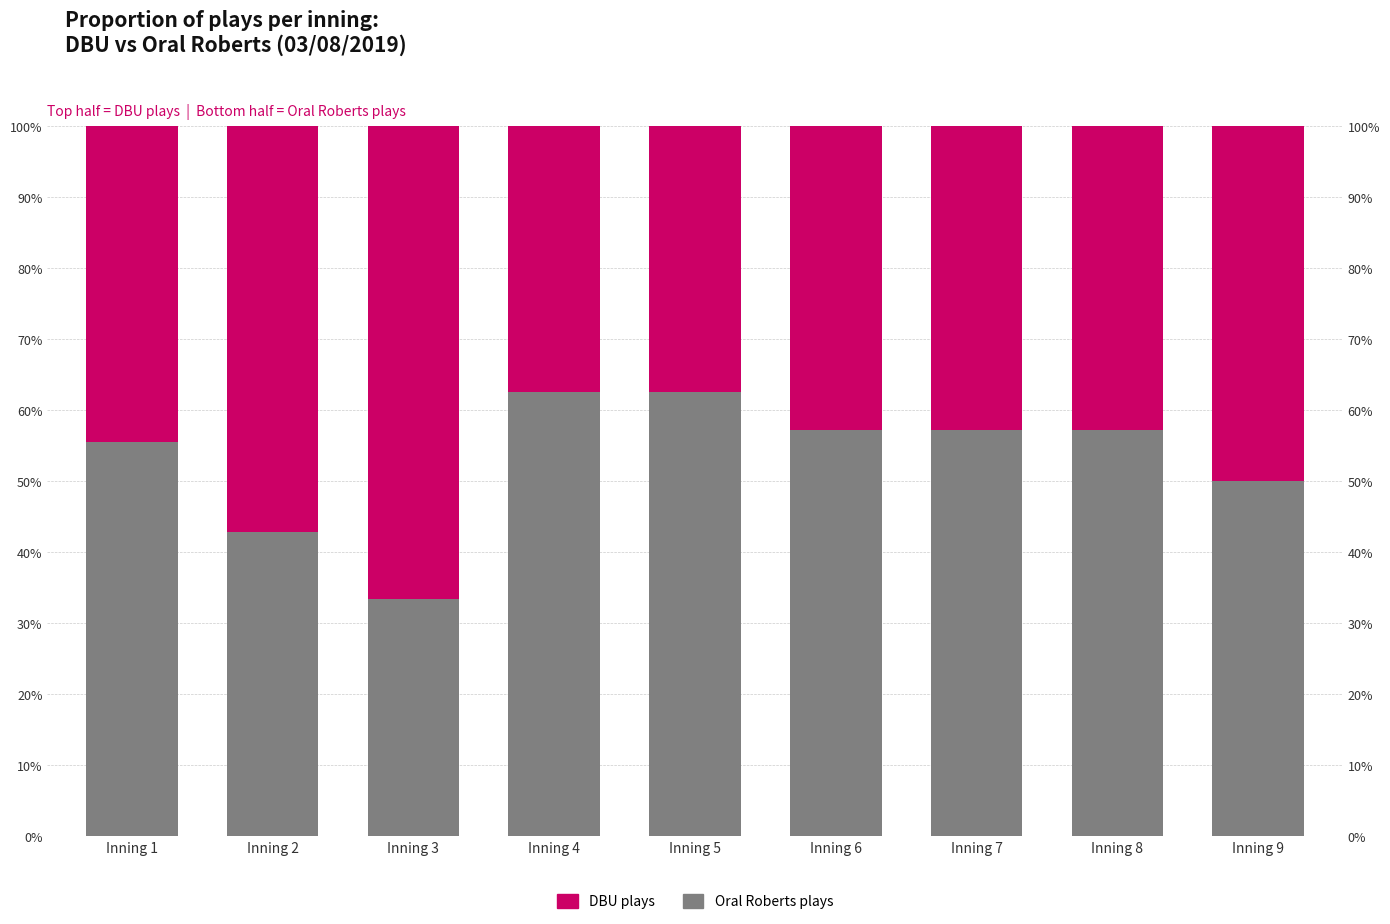

What is the total value across all series at Inning 7?

100.0